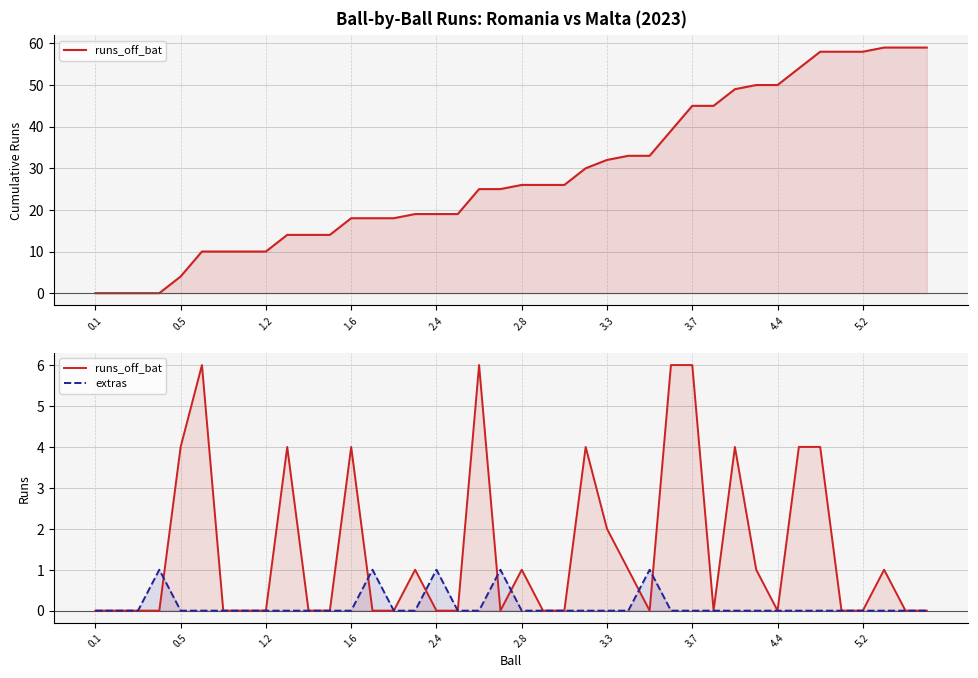

How many lines are shown in the chart?

2